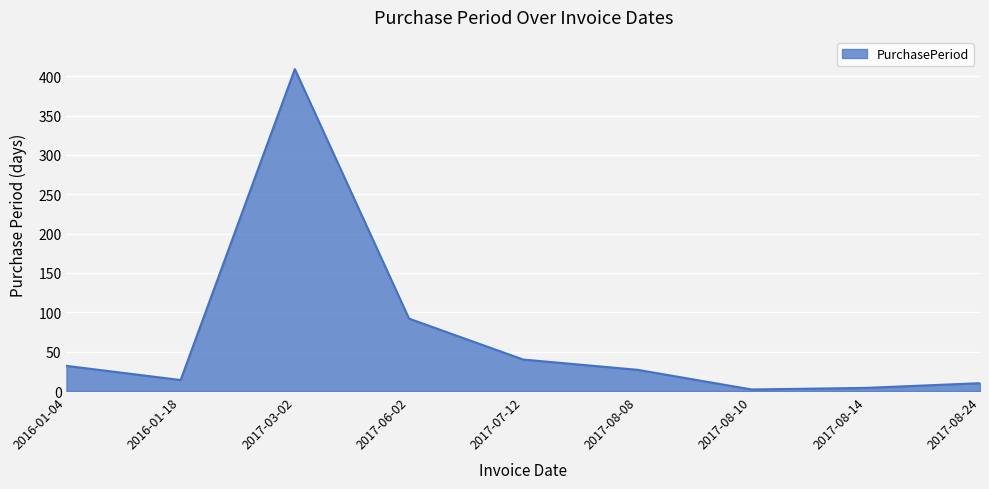

Is it true that the value at 2017-07-12 is 40?

True